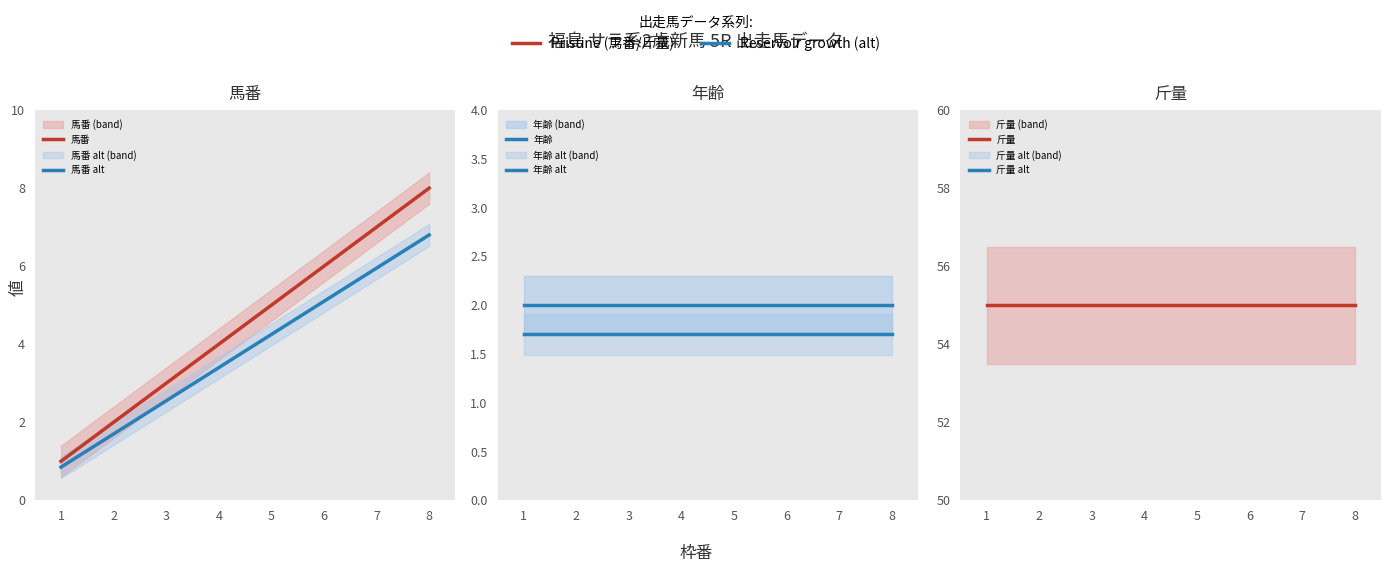

Where is 馬番 nearest to the value 4?

4